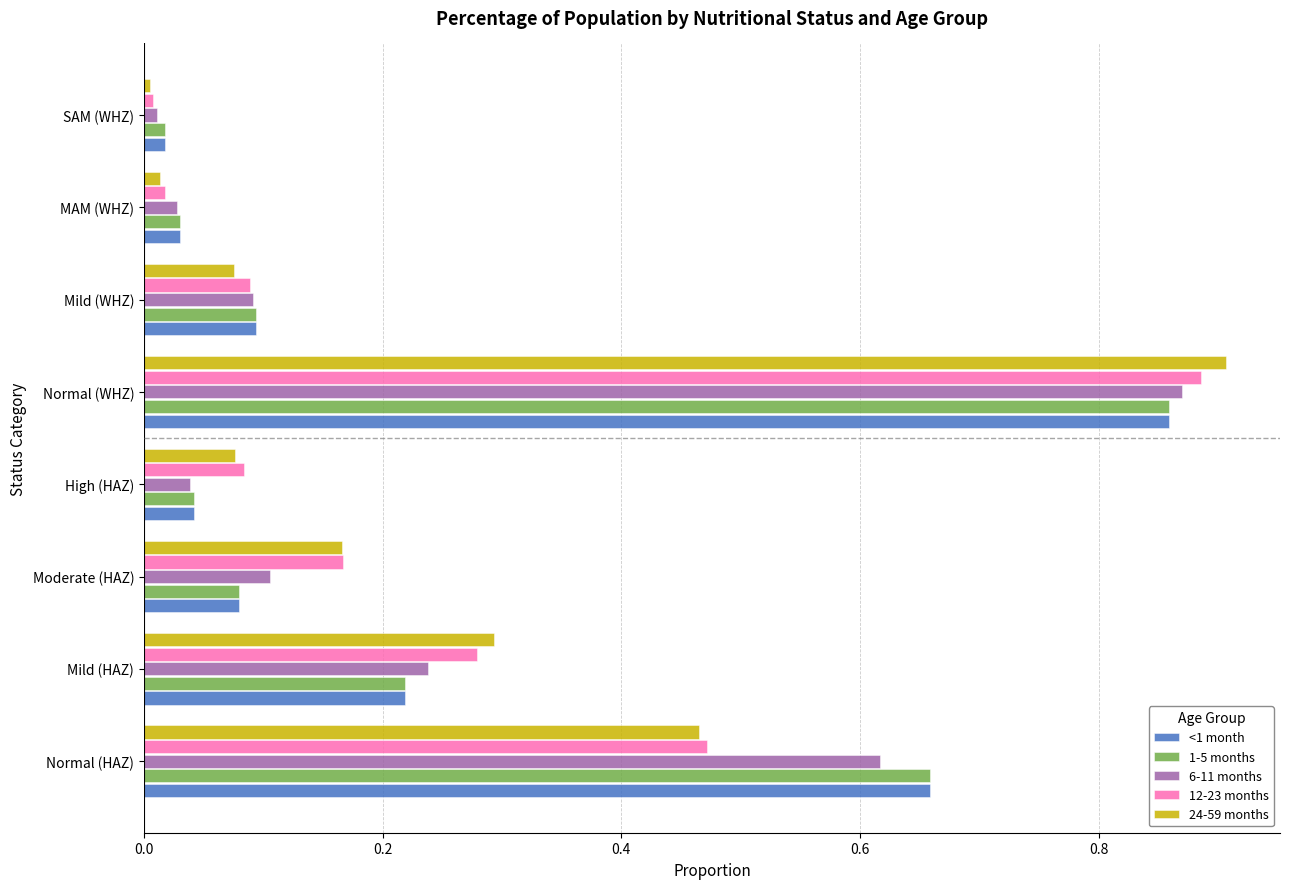

How many data points does each series have?

8